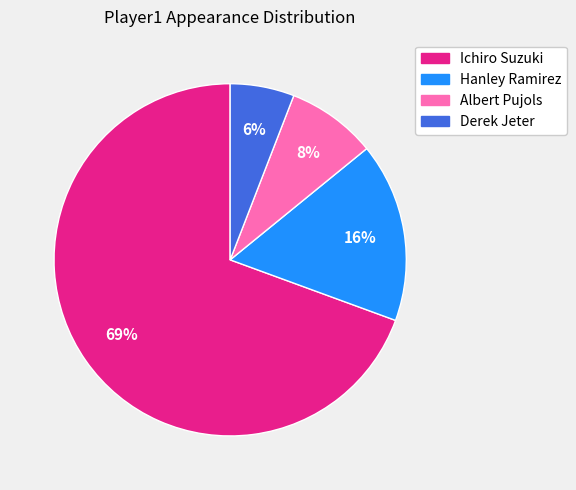

Approximately how many times larger is the value at Derek Jeter compared to Ichiro Suzuki?

0.1